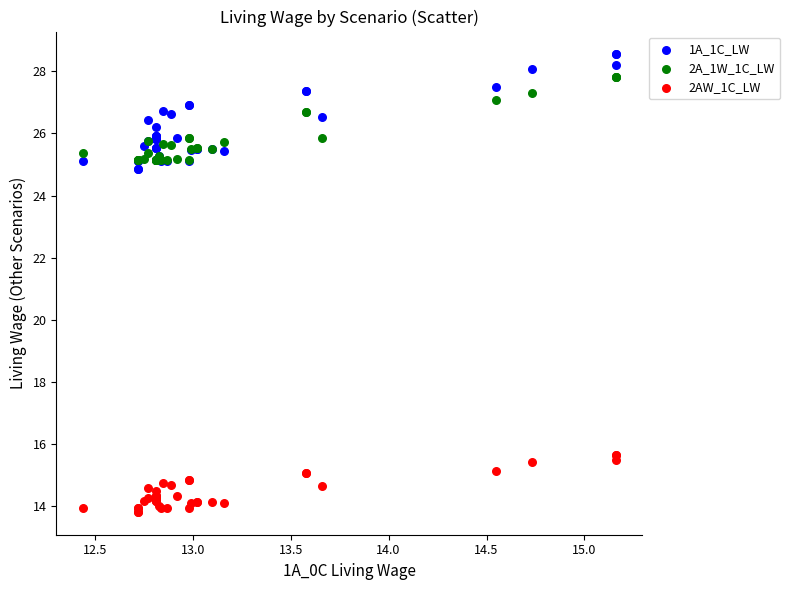

Which series contains the highest Y value?

1A_1C_LW